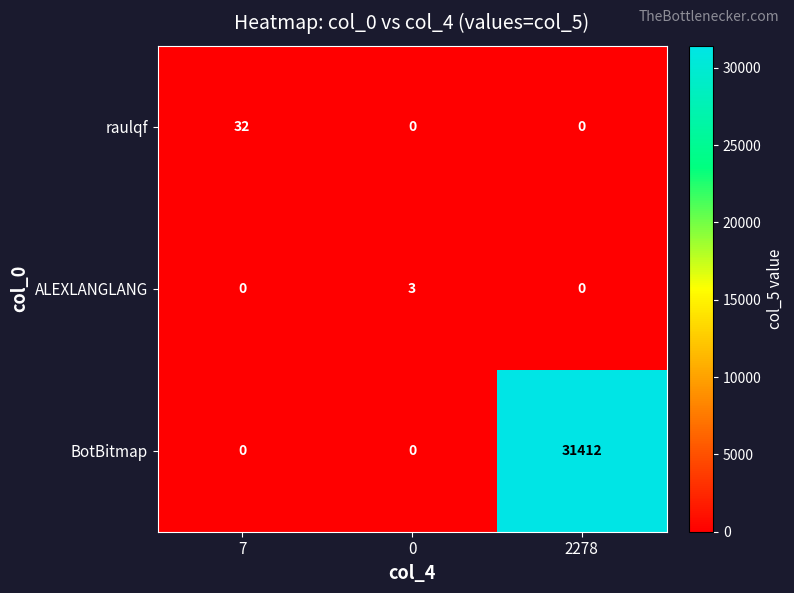

Reading left to right, extract all data points from this chart.

raulqf: 32	0	0
ALEXLANGLANG: 0	3	0
BotBitmap: 0	0	31412